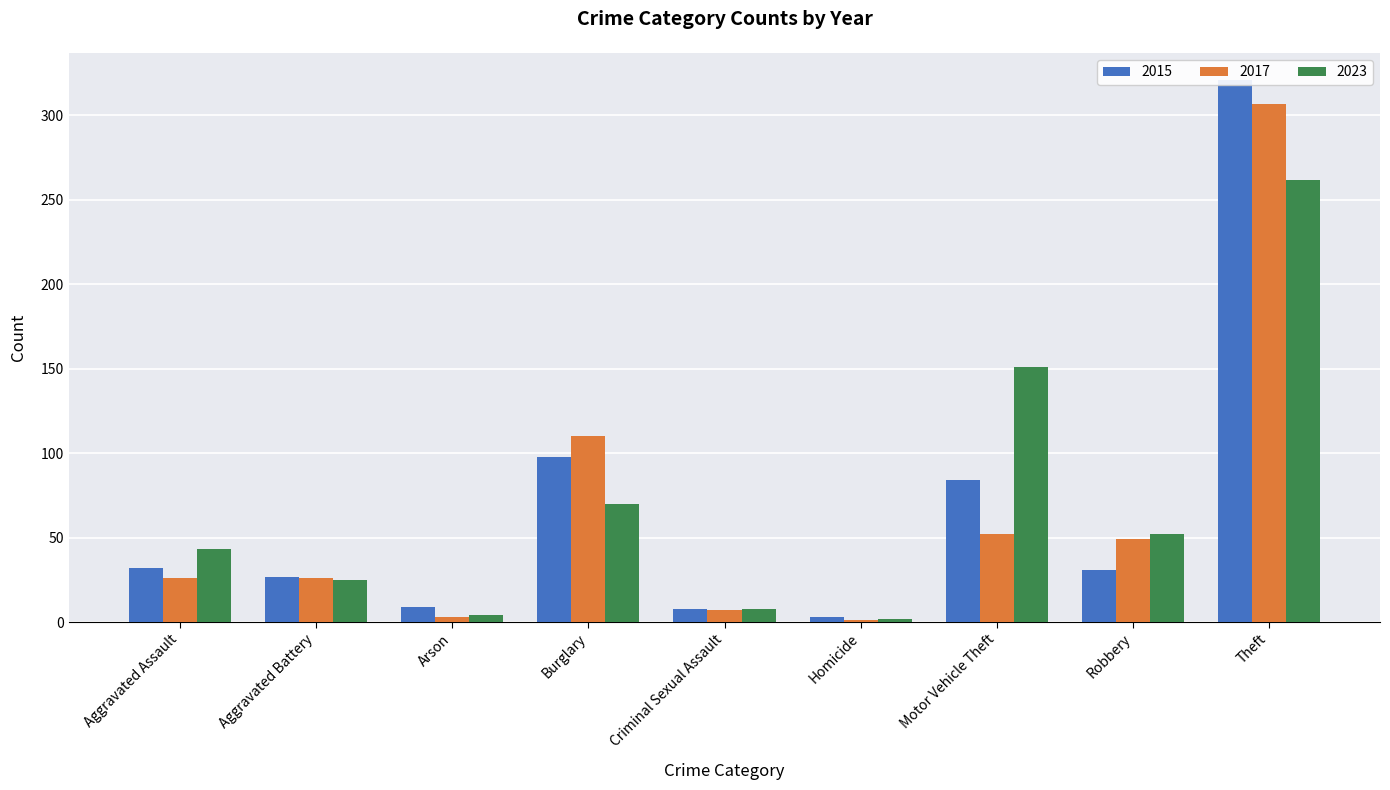

Reading left to right, what are all the values shown in this chart?

2015: Aggravated Assault=32	Aggravated Battery=27	Arson=9	Burglary=98	Criminal Sexual Assault=8	Homicide=3	Motor Vehicle Theft=84	Robbery=31	Theft=321
2017: Aggravated Assault=26	Aggravated Battery=26	Arson=3	Burglary=110	Criminal Sexual Assault=7	Homicide=1	Motor Vehicle Theft=52	Robbery=49	Theft=307
2023: Aggravated Assault=43	Aggravated Battery=25	Arson=4	Burglary=70	Criminal Sexual Assault=8	Homicide=2	Motor Vehicle Theft=151	Robbery=52	Theft=262